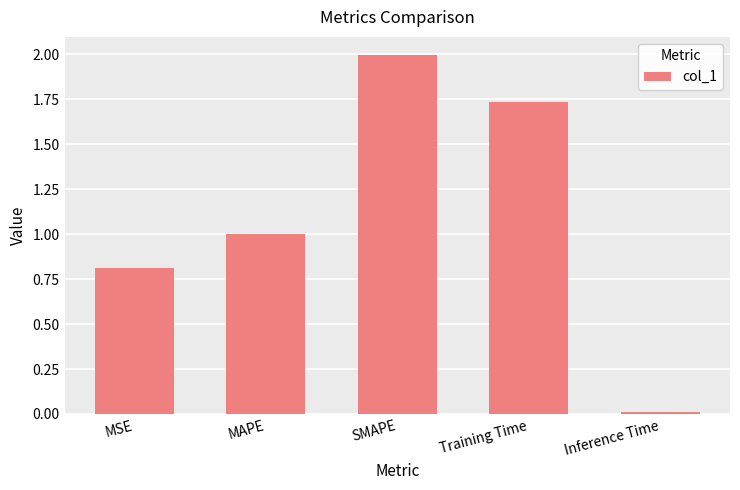

Count the number of data series in this chart.

1